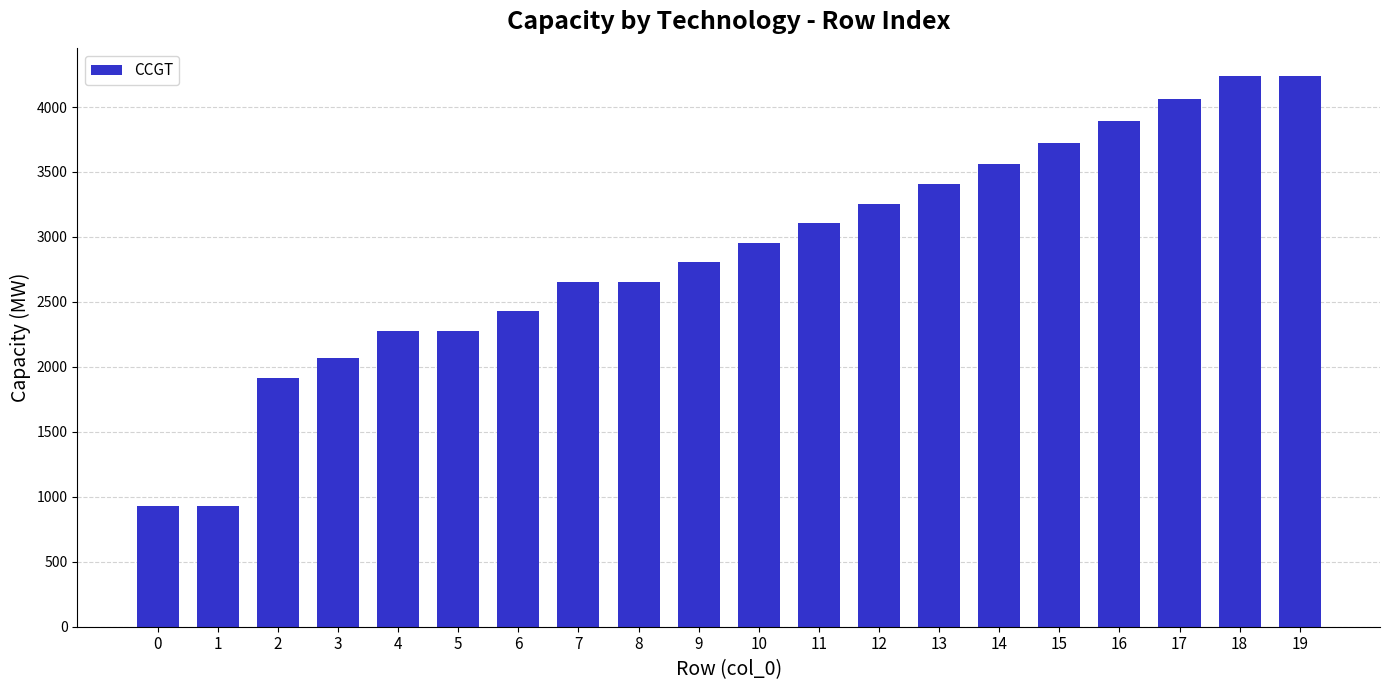

What is the sum of all values?

57383